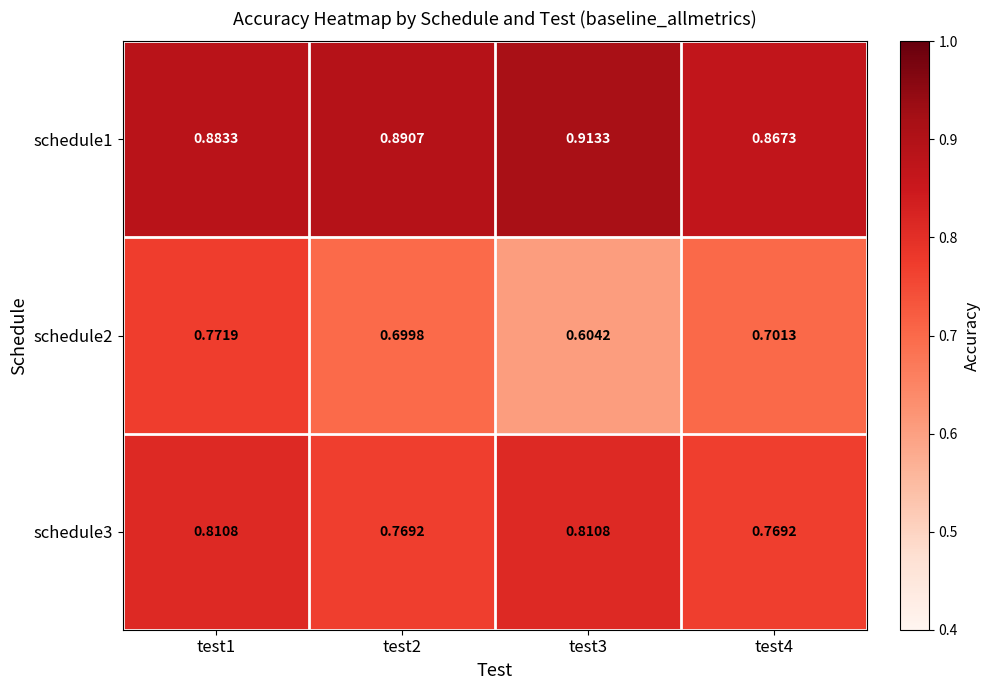

List the series in order of their peak value, lowest first.

schedule2, schedule3, schedule1